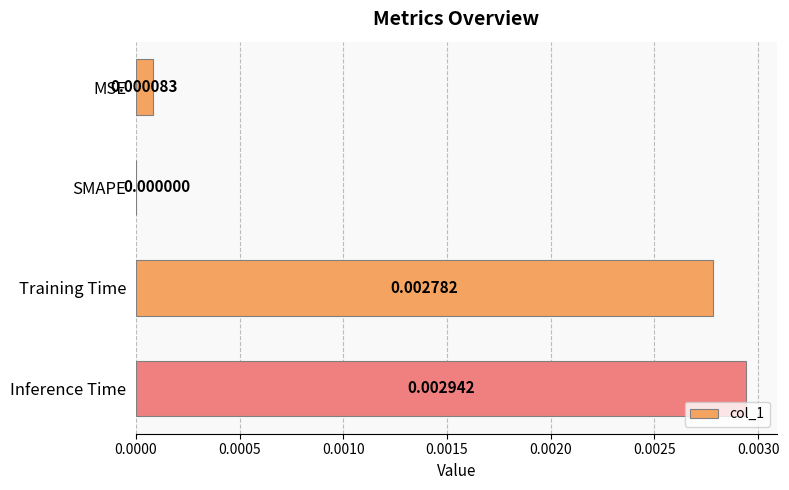

Which label corresponds to the largest value in the chart?

Inference Time